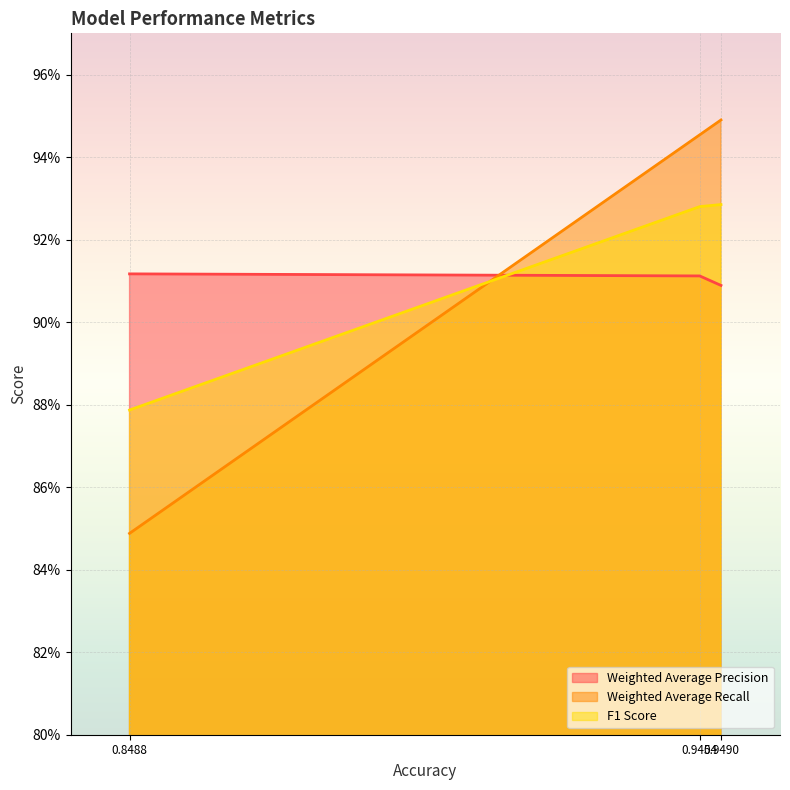

At how many categories does at least one series exceed 0?

3